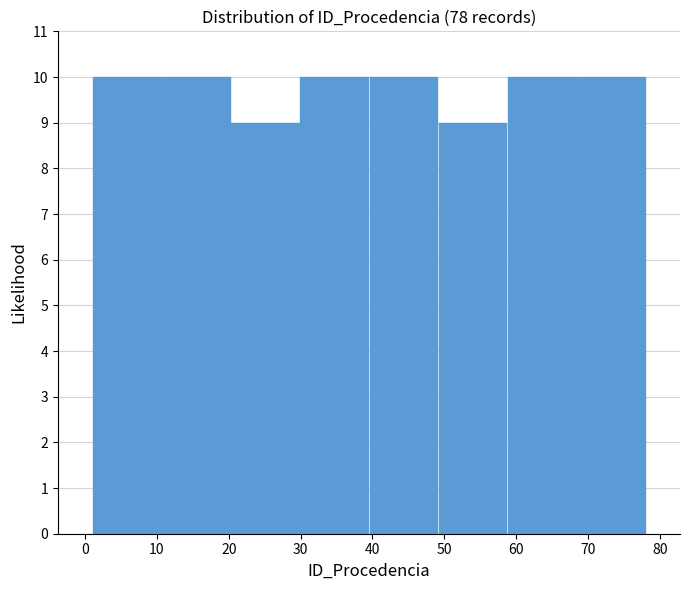

What is the height of the bar covering 1 to 11 on the x-axis? Neither the bar edges nor the heights are printed on the chart, so give them approximately, as read against the axes.

10